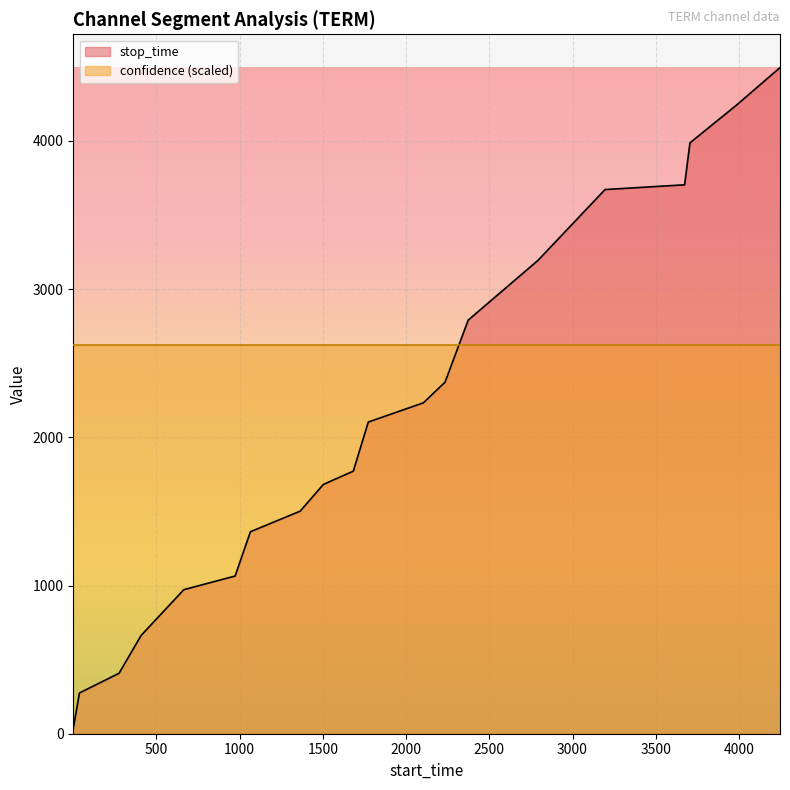

What is the sum of the values at 2234 and 38?

2647